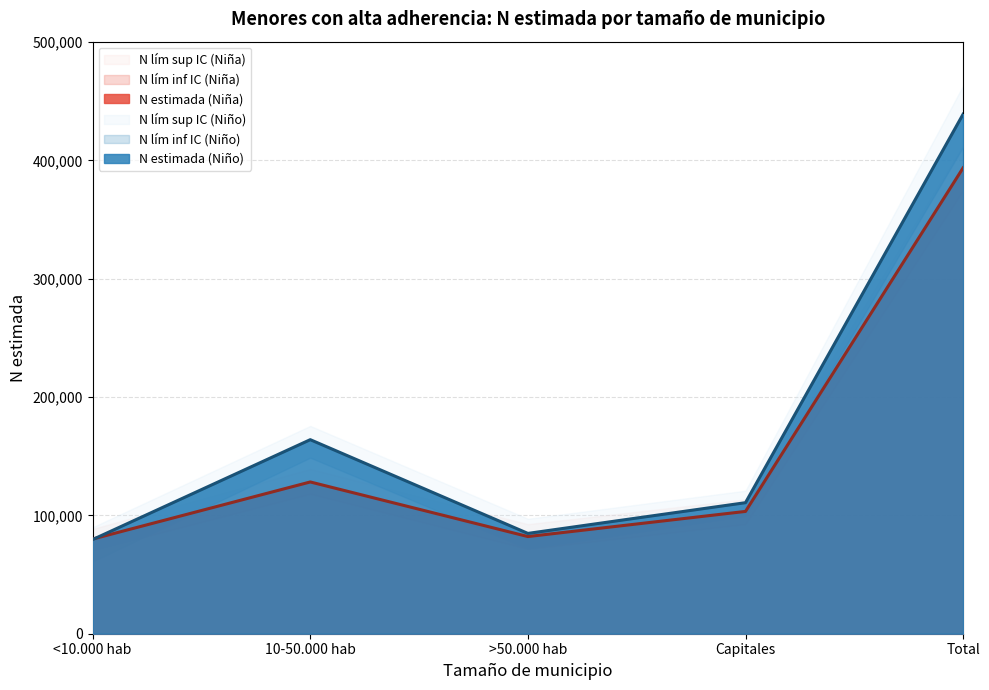

True or false: N estimada (Niña) and N lím sup IC (Niño) cross at least once.

False